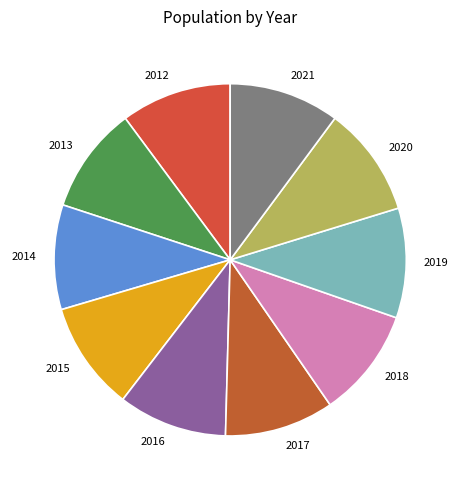

Is there any slice that represents more than half of the pie?

No